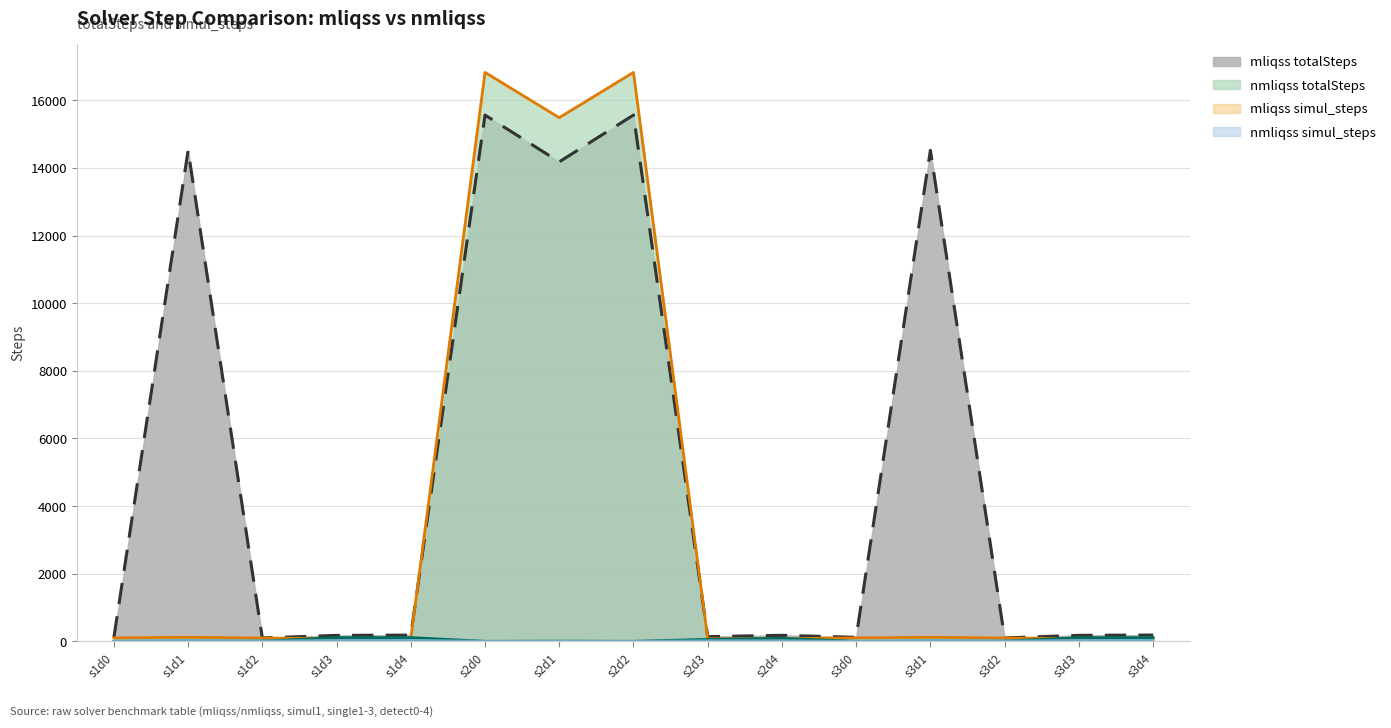

Which series has the largest total across all categories?

mliqss totalSteps